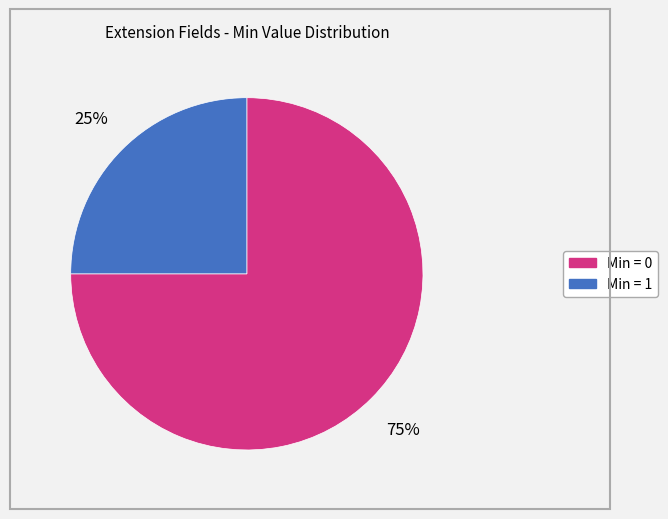

To the nearest percent, what is the average slice percentage?

50%